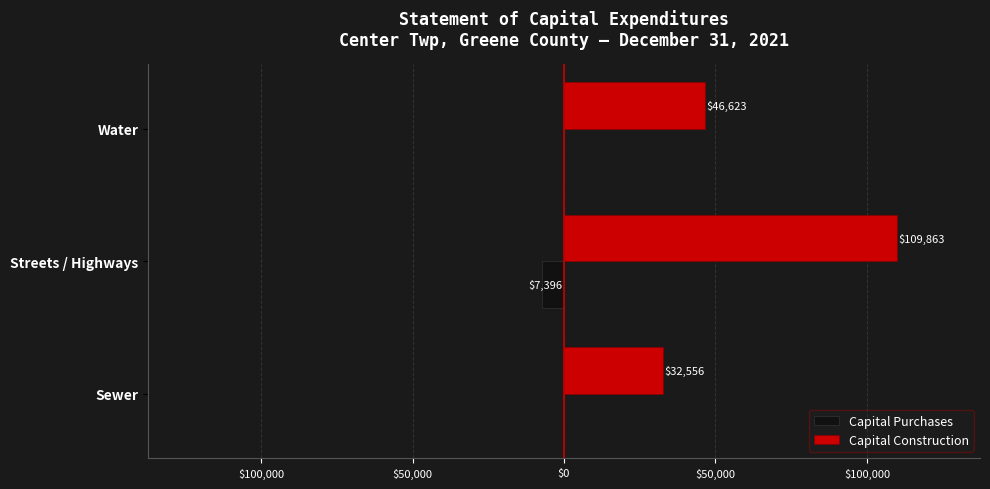

What is the difference between the maximum and minimum values in the Capital Construction series?

77307